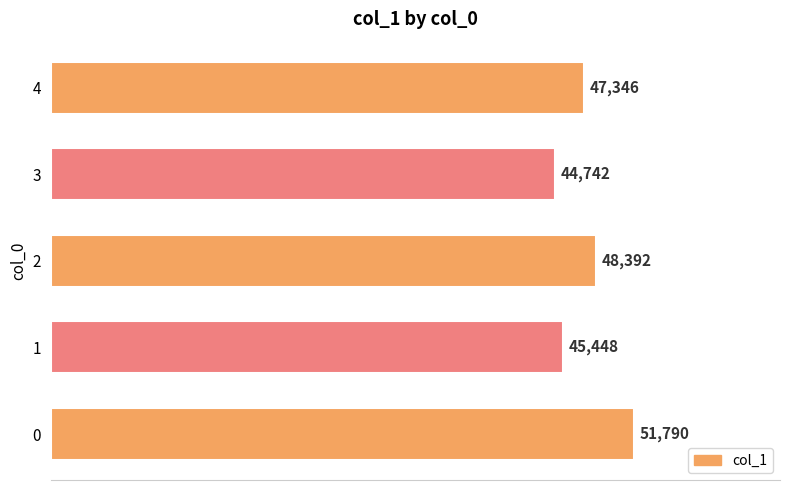

What is the smallest value displayed?

44742